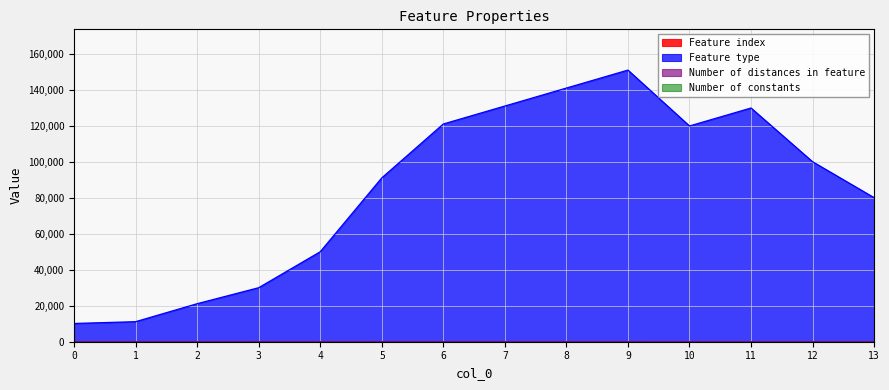

At which label is Number of distances in feature closest to 2?

3